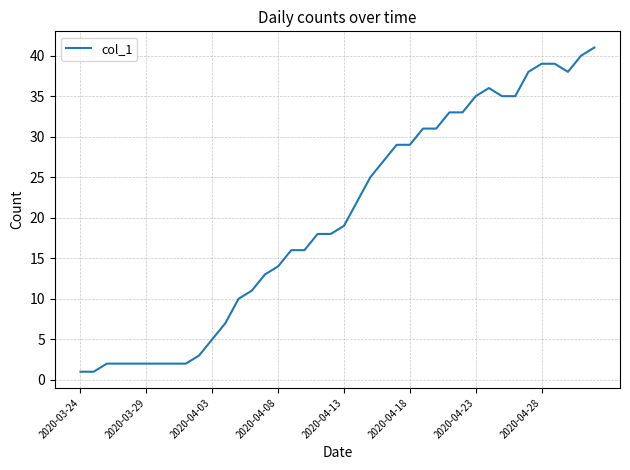

What is the maximum value shown in the chart?

41